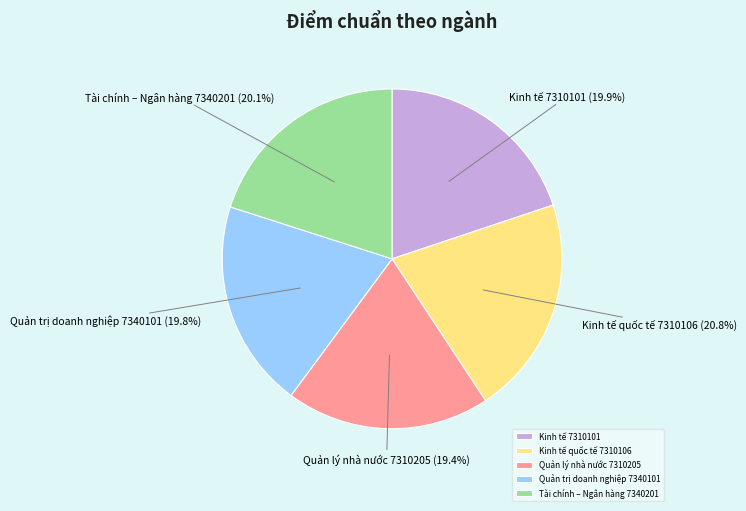

What is the largest slice in the pie chart?

Kinh tế quốc tế 7310106